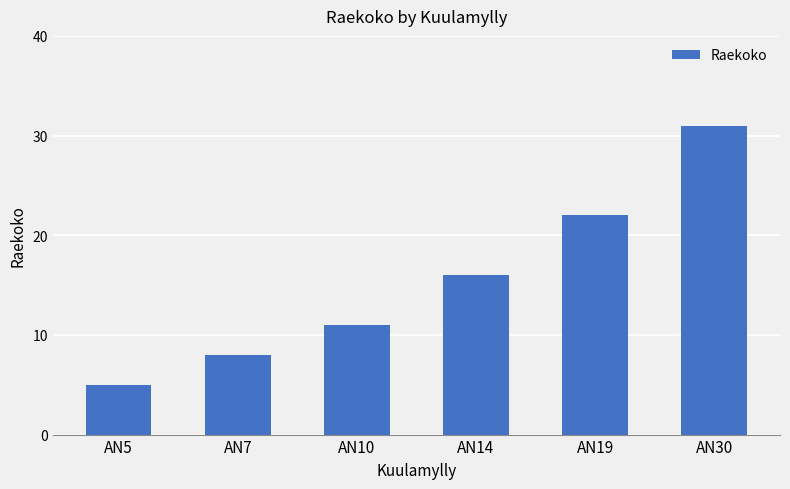

Between AN14 and AN30, which is larger?

AN30